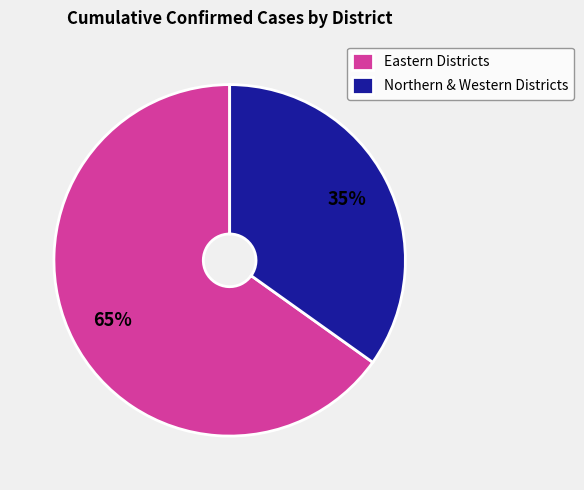

Count the number of slices in the pie.

2